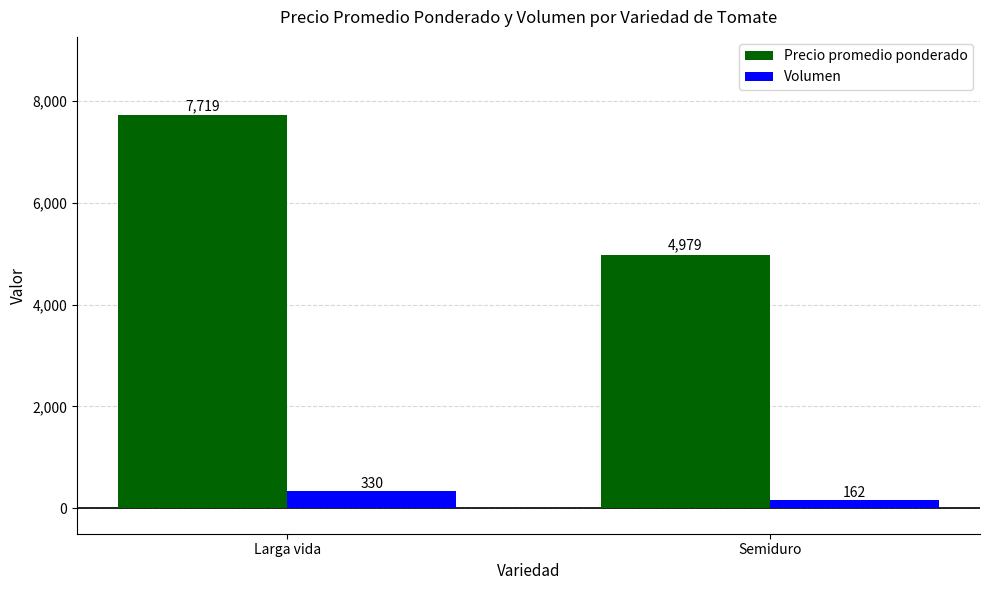

What is the minimum value shown in the chart?

162